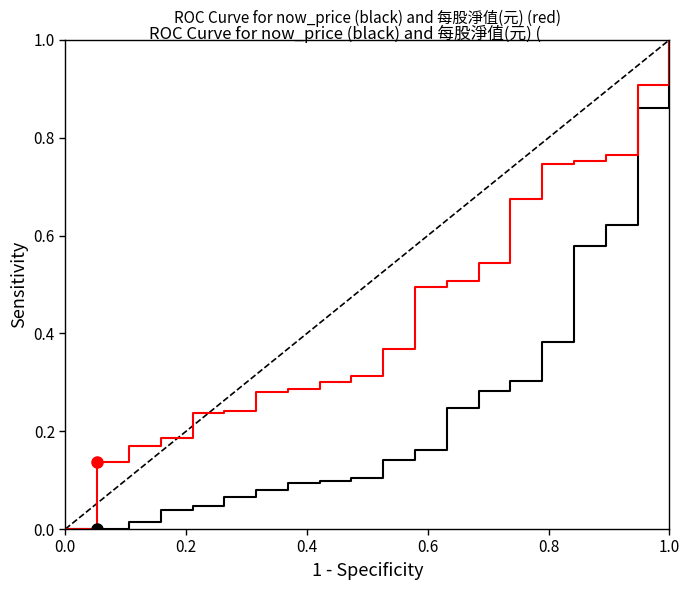

What is the value of the now_price point at the 21st from the left?

1.0